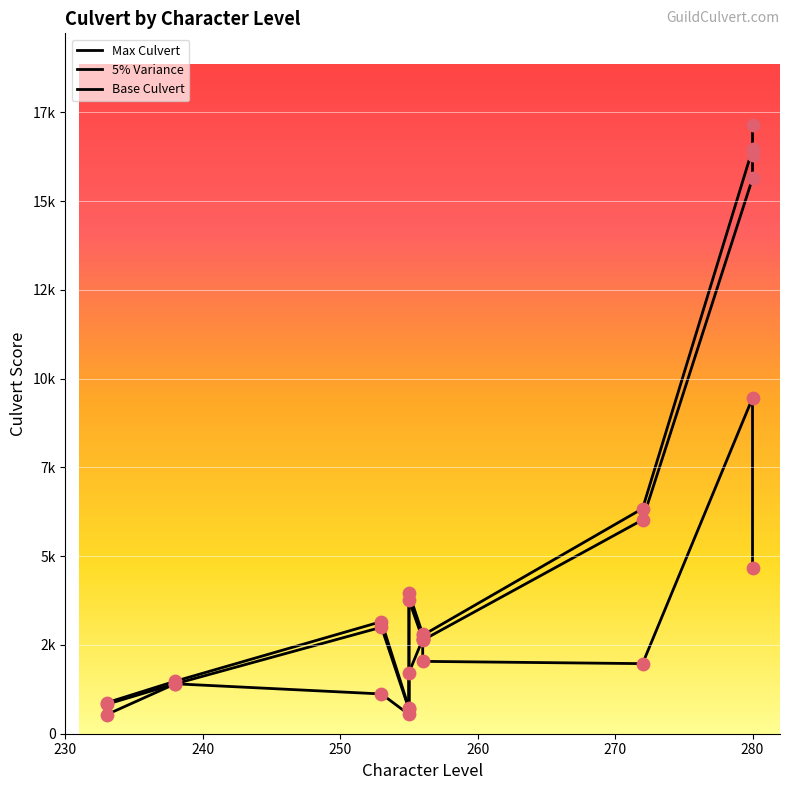

Is the value of Max Culvert at 9 greater than the value of Base Culvert at 260?

Yes